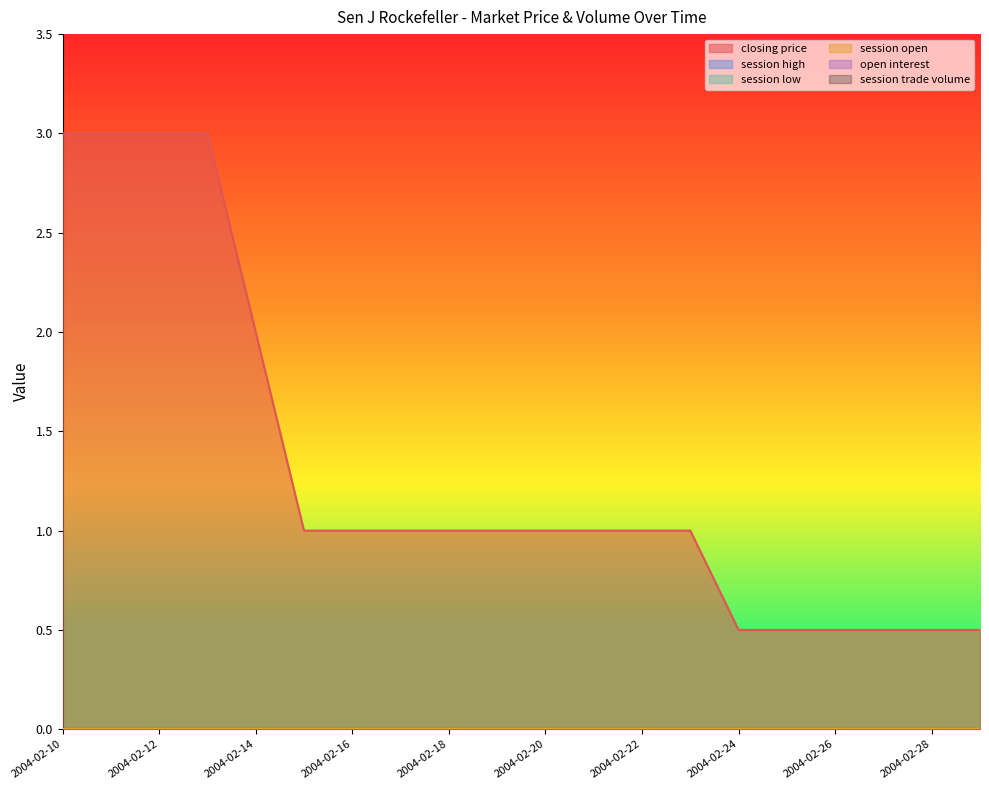

Does the chart display data point markers on the line(s)?

No